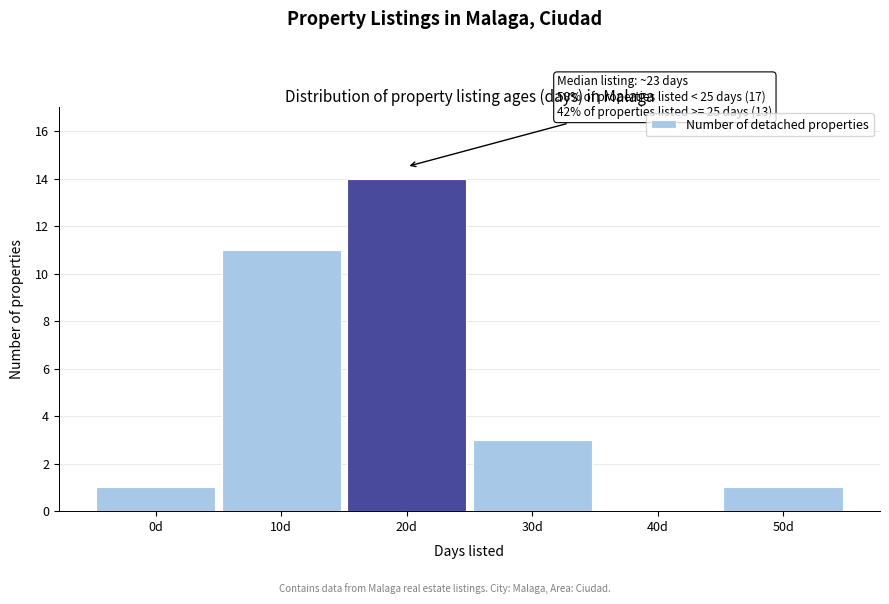

Reading right to left, extract all data points from this chart.

50d=1	40d=0	30d=3	20d=14	10d=11	0d=1